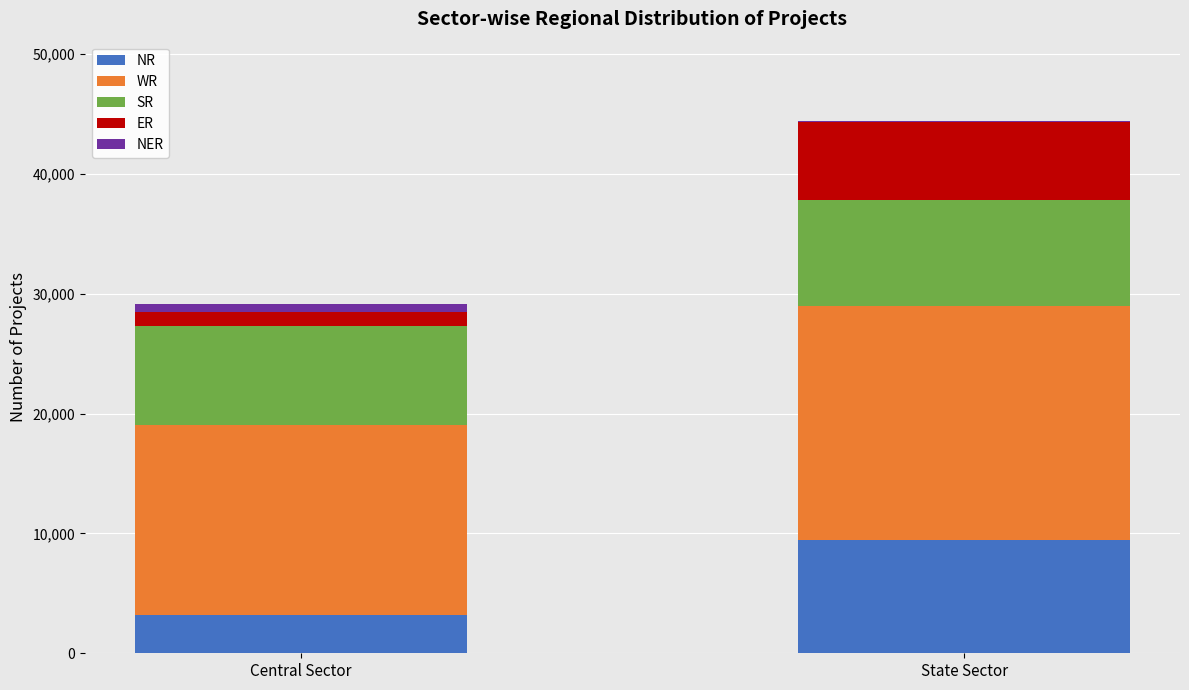

Does the chart contain stacked bars?

Yes